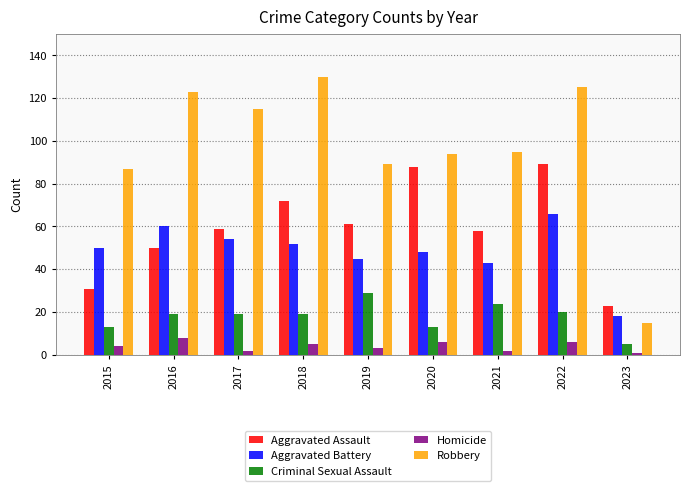

Count the number of data series in this chart.

5